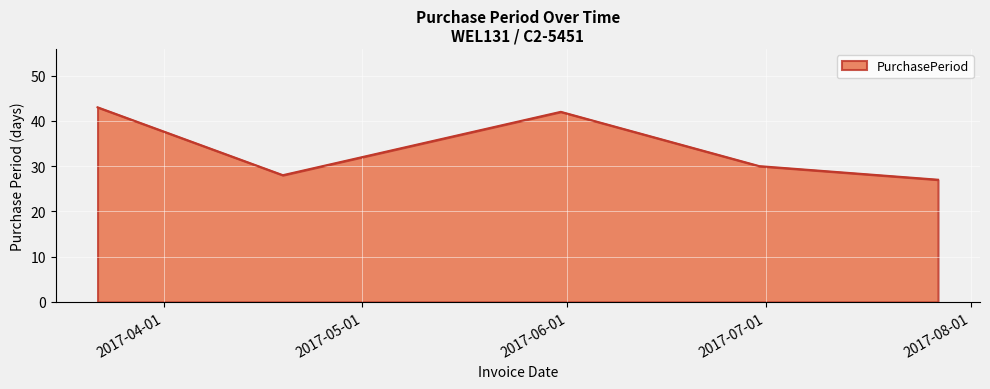

Does the chart have visible grid lines?

Yes